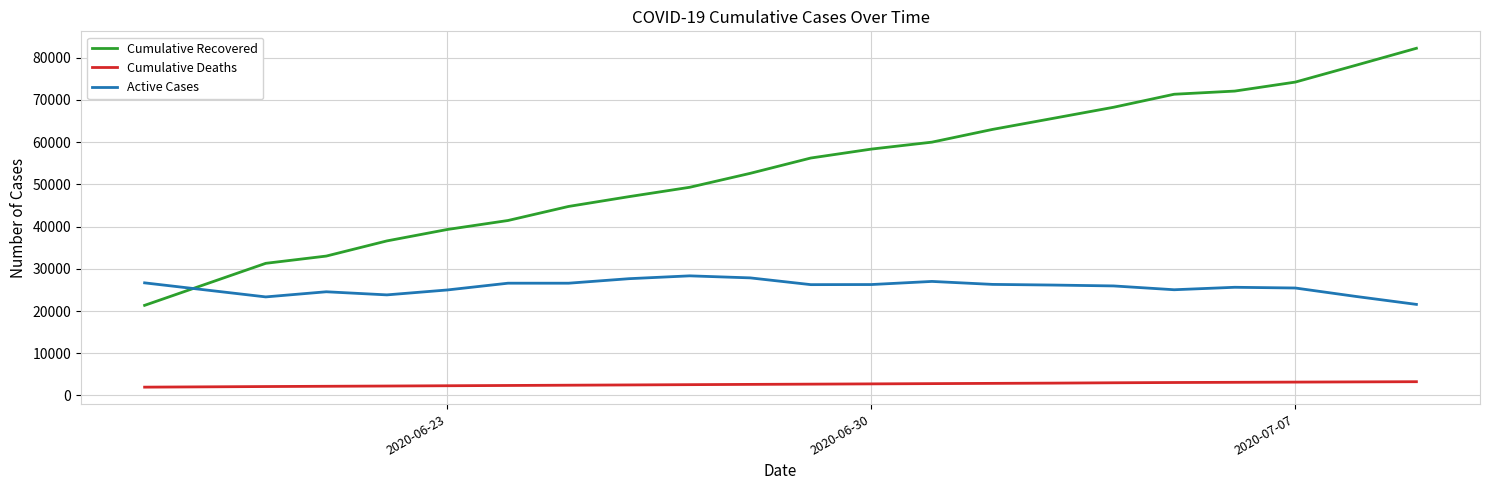

How many series are shown in this chart?

3